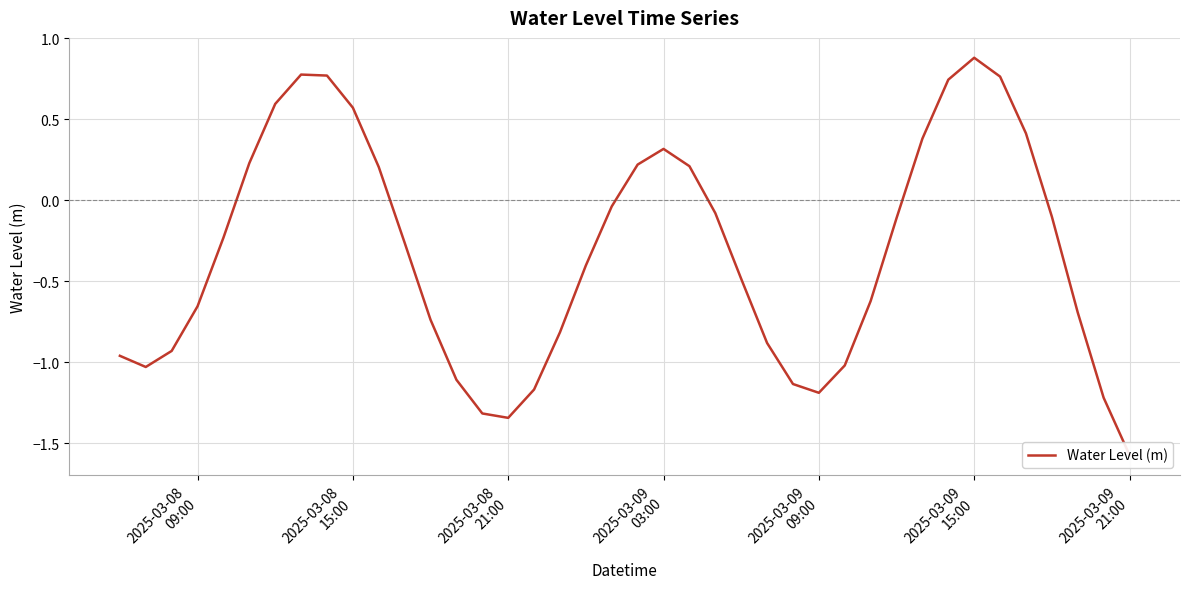

The chart shows a value of -2.0 at 2025-03-08 21:00. True or false?

False